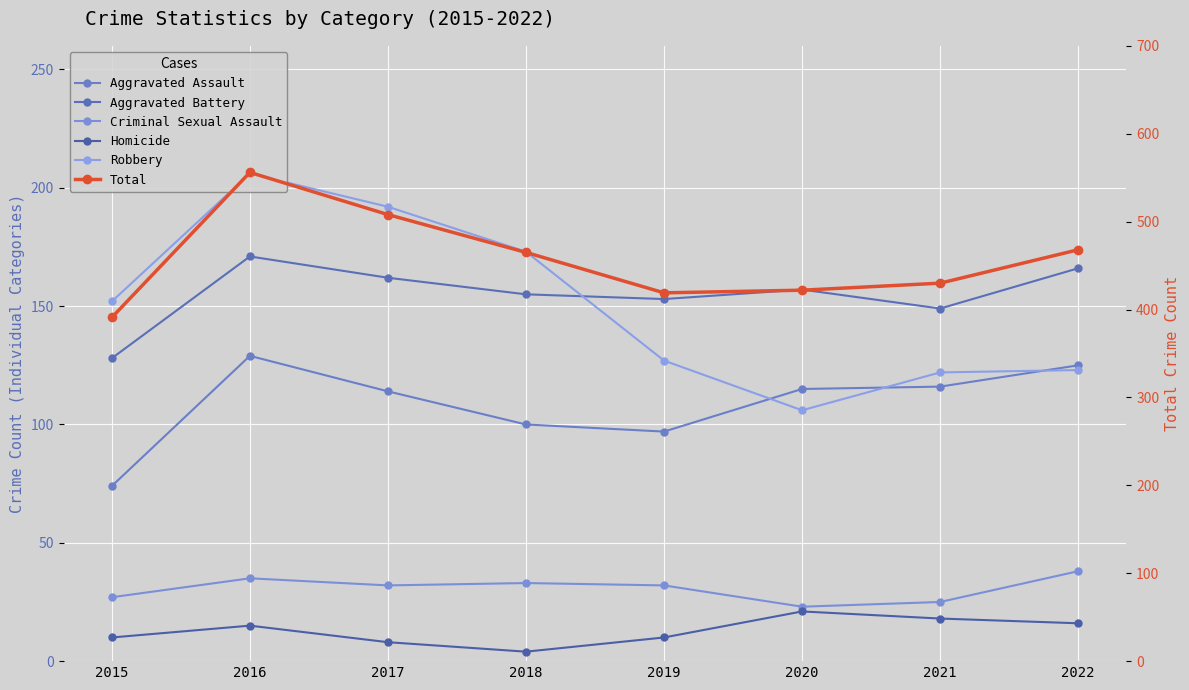

Count the number of categories in the chart.

8